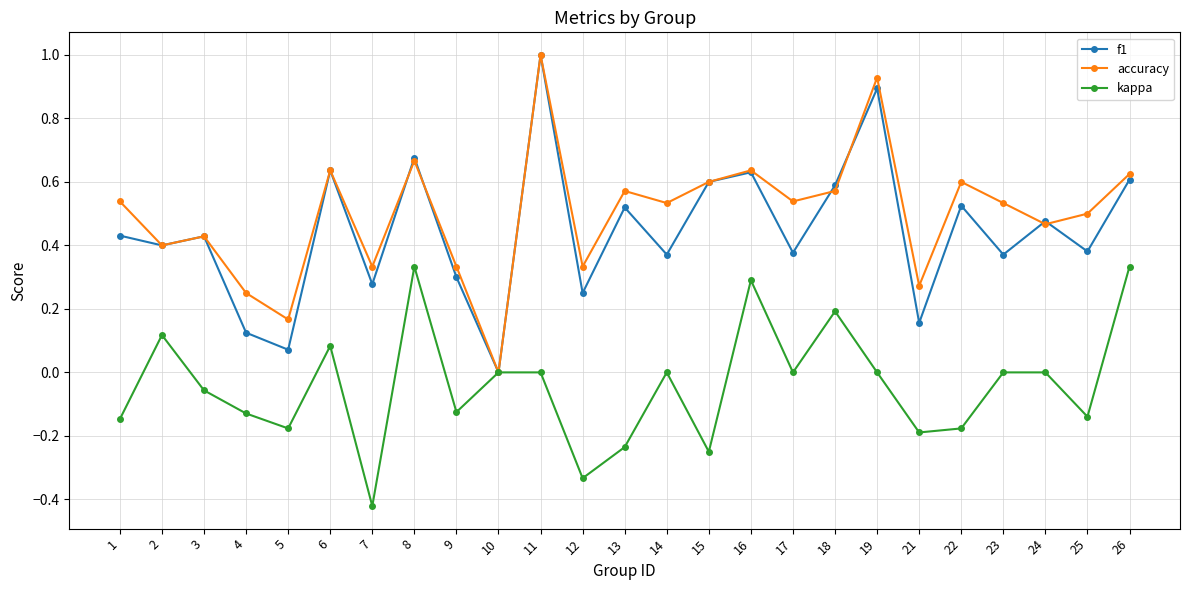

Rank the series at 9 from highest to lowest value.

accuracy, f1, kappa